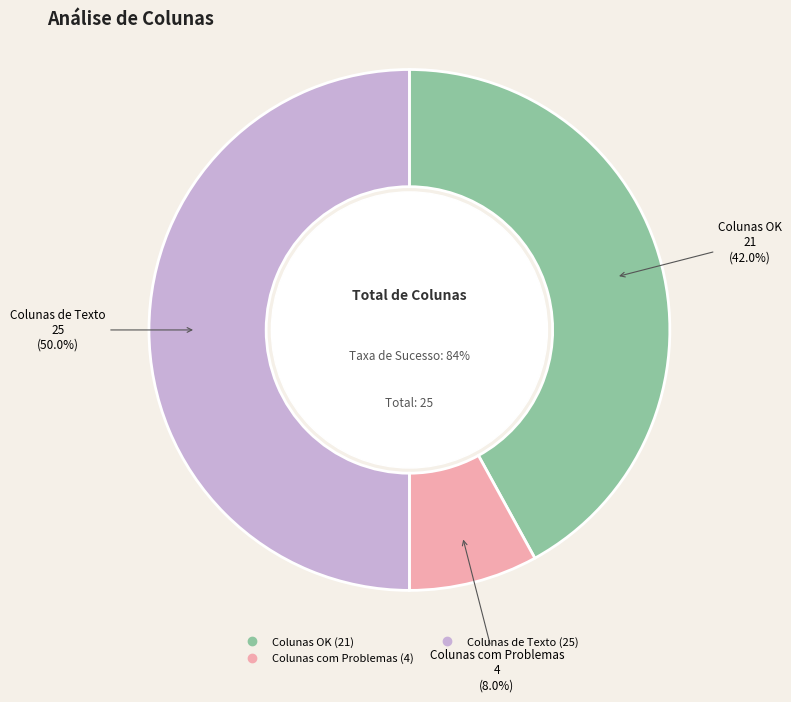

Is it true that Colunas com Problemas is 8% of the pie?

True